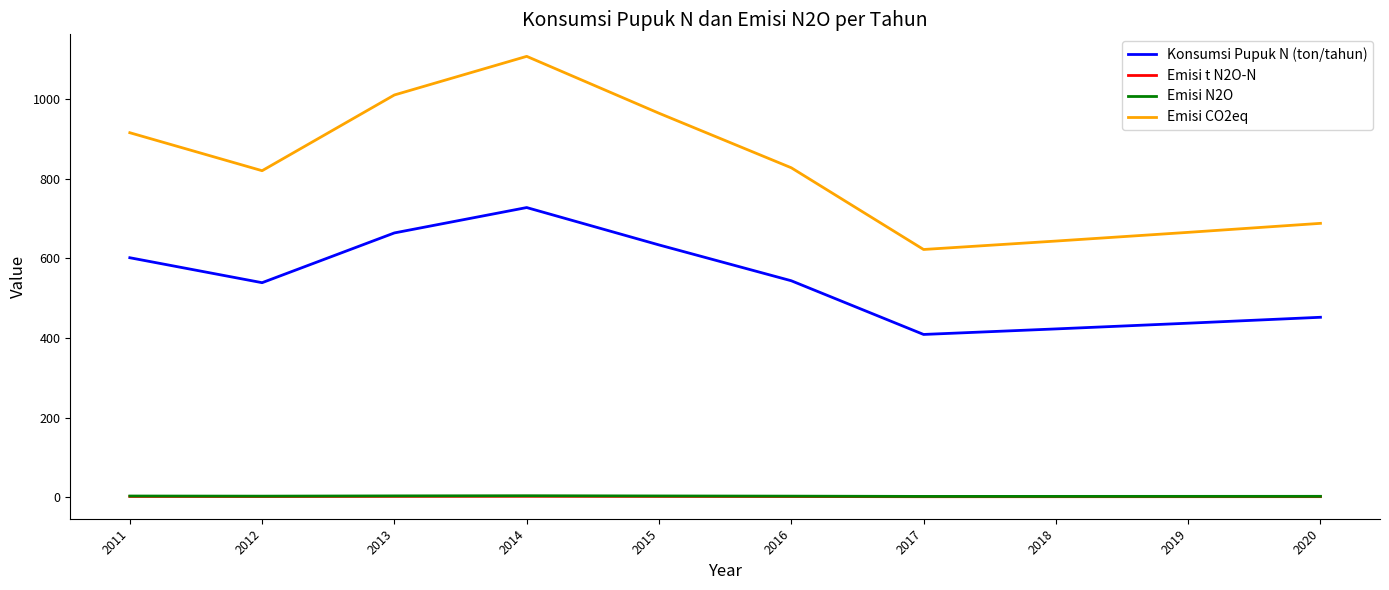

What are all the series names shown in the legend?

Konsumsi Pupuk N (ton/tahun), Emisi t N2O-N, Emisi N2O, Emisi CO2eq